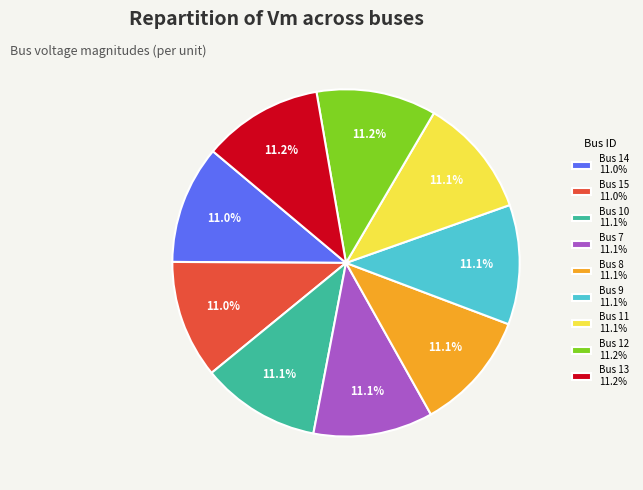

How many slices are in this pie chart?

9